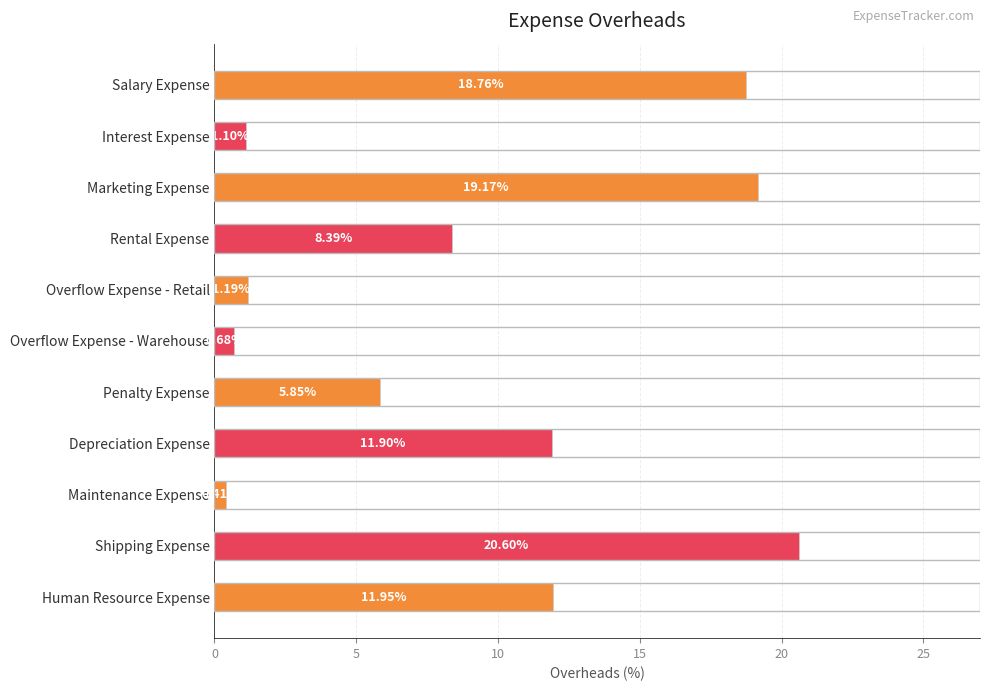

Does the chart contain stacked bars?

No